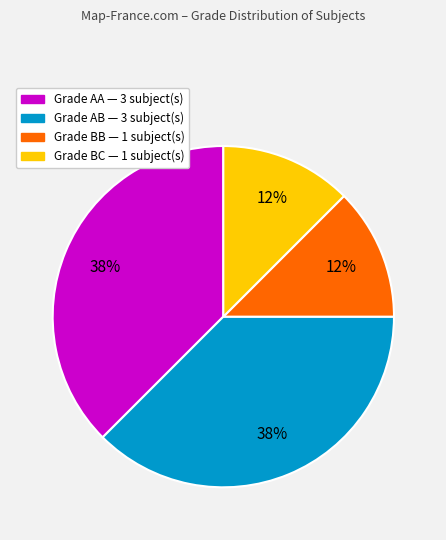

To the nearest percent, what is the average slice percentage?

25%